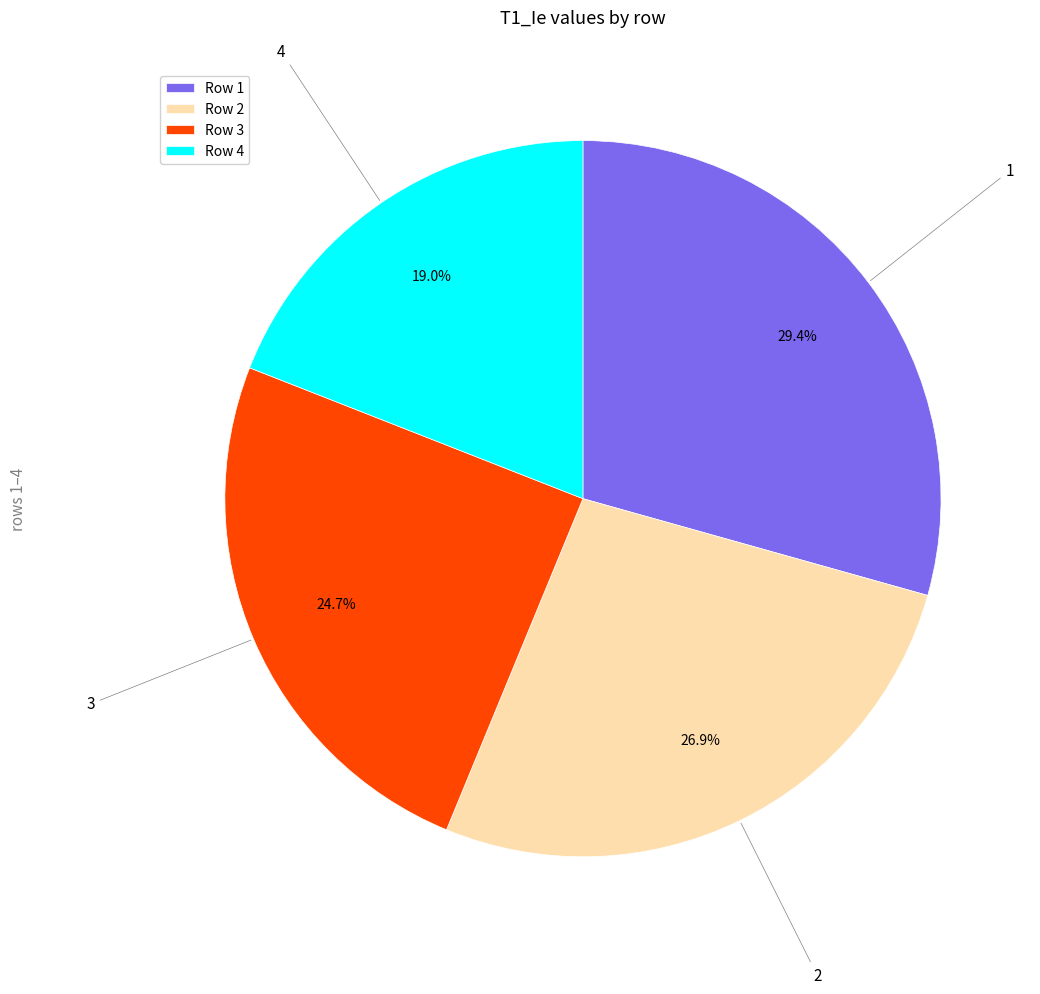

Rank the categories by value from highest to lowest.

Row 1, Row 2, Row 3, Row 4